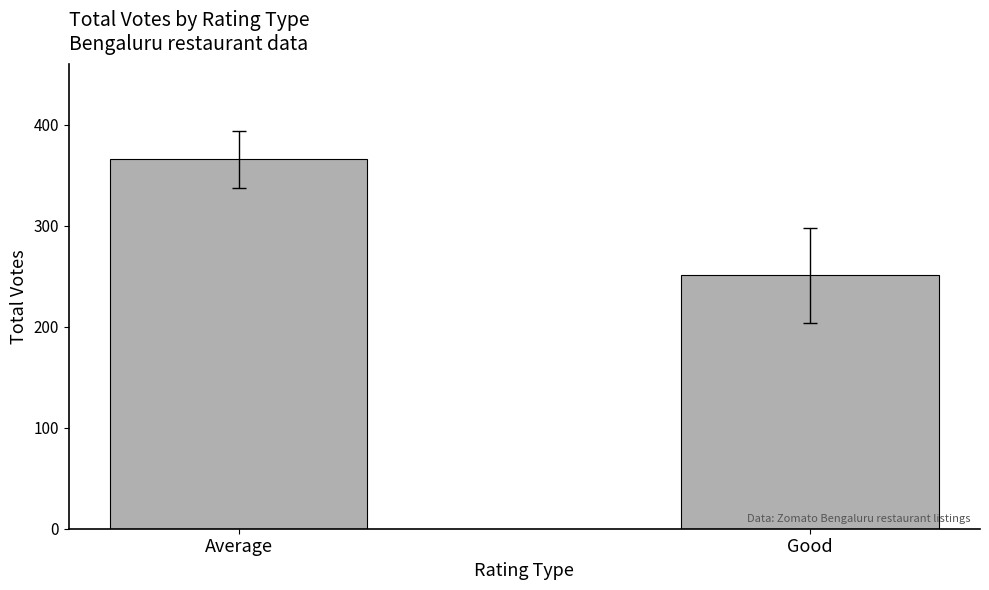

Approximately how many times larger is the value at Good compared to Average?

0.7